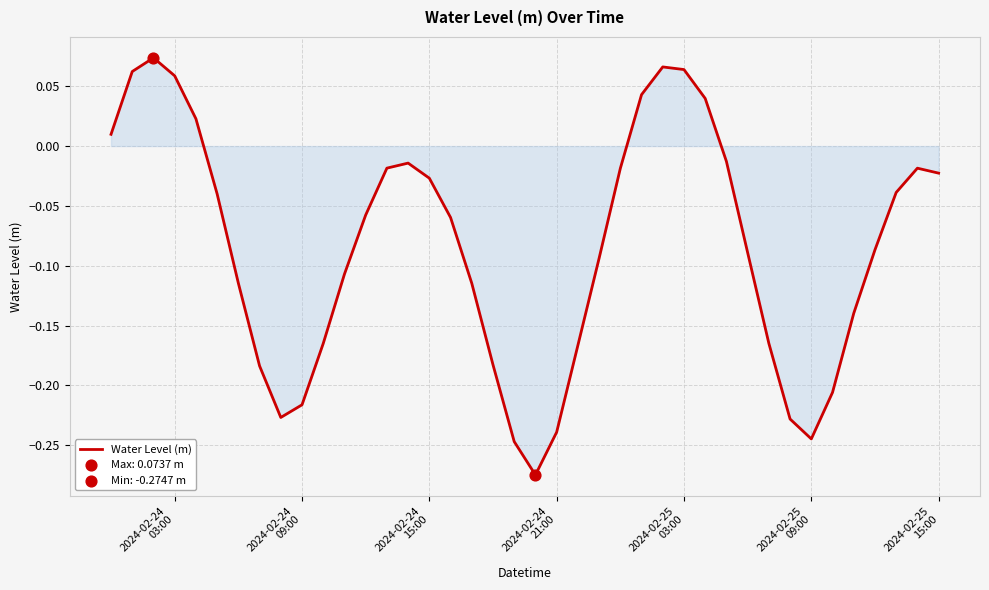

What is the difference between the maximum and minimum values?

0.3